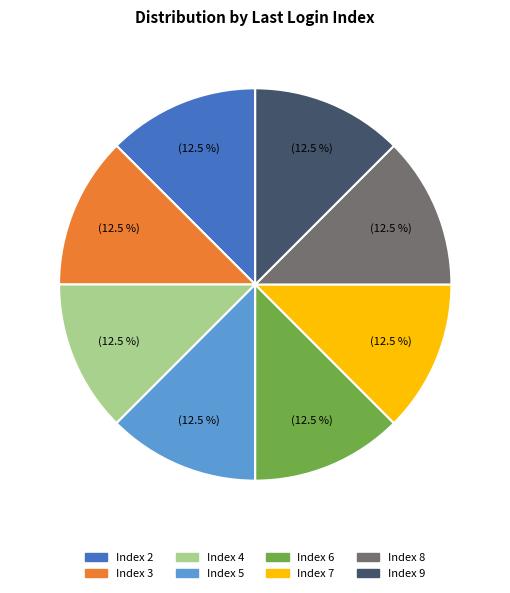

Is there a majority slice in this chart?

No